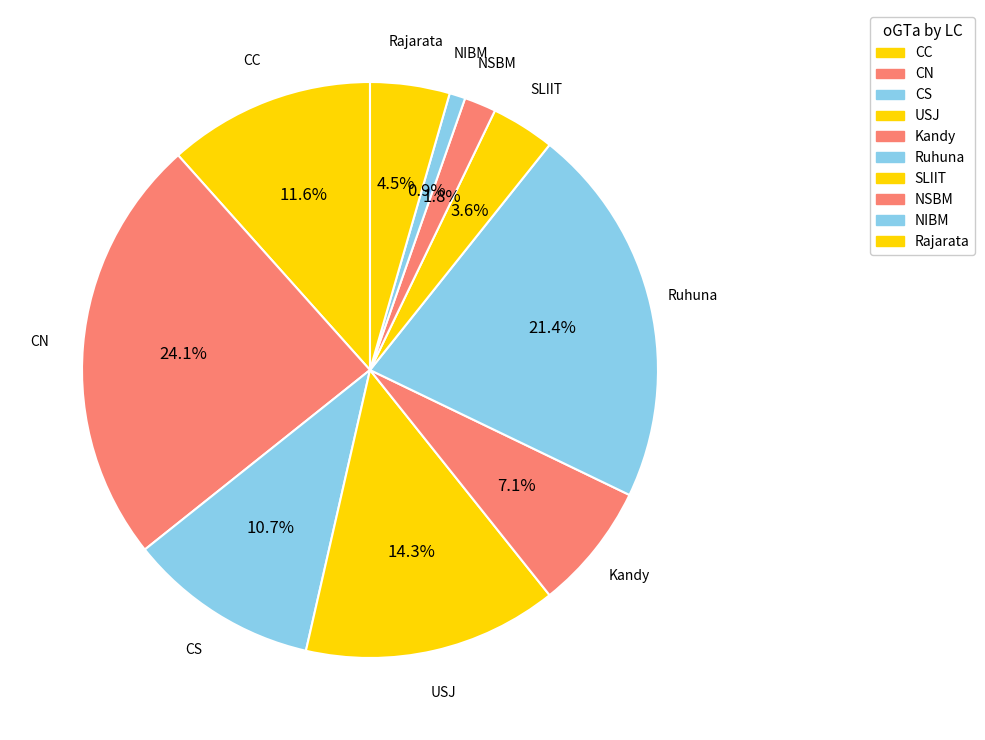

To the nearest percent, what portion does NIBM represent?

1%